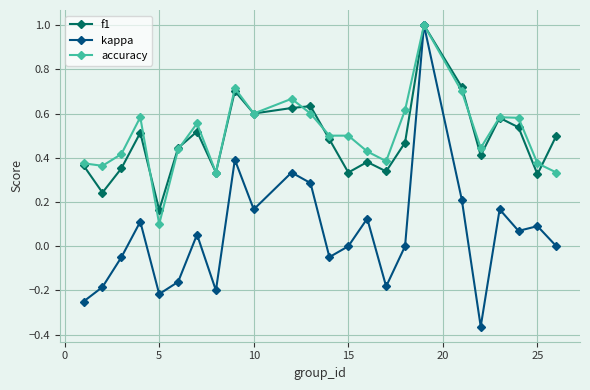

What is the greatest value displayed?

1.0